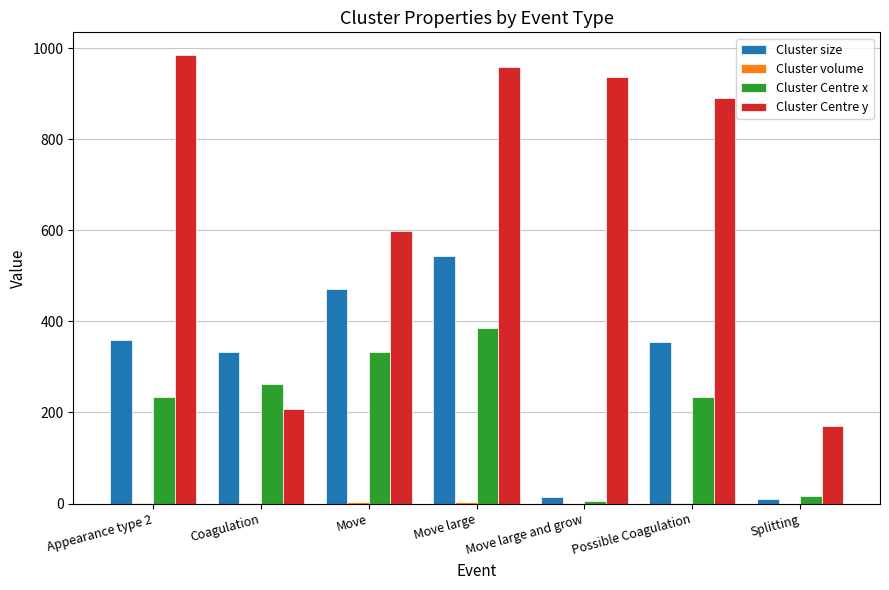

Which series changed the most between Coagulation and Move?

Cluster Centre y